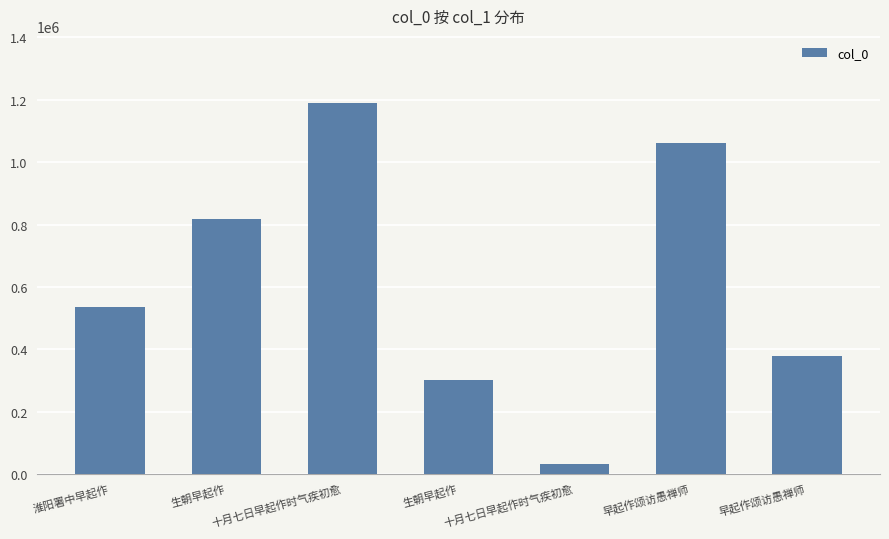

What is the difference between the maximum and minimum values?

1159094